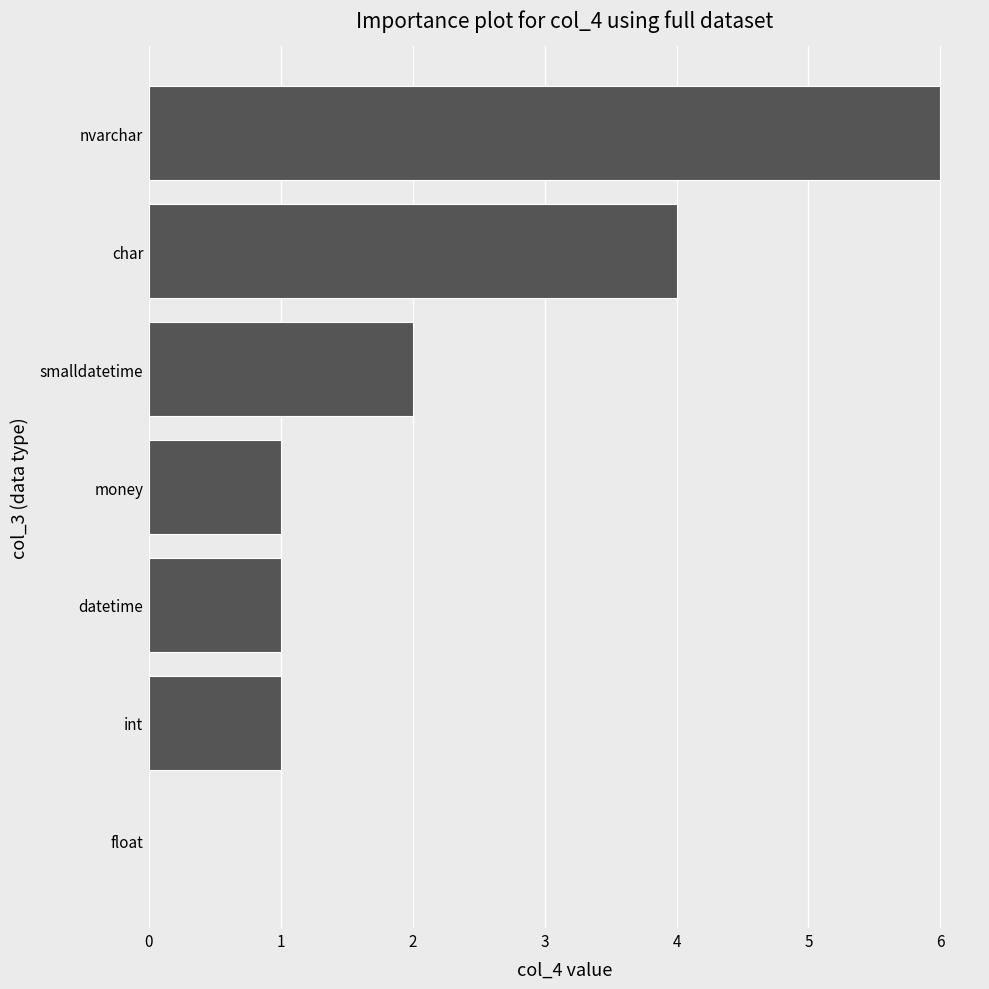

Which has a higher value, float or char?

char